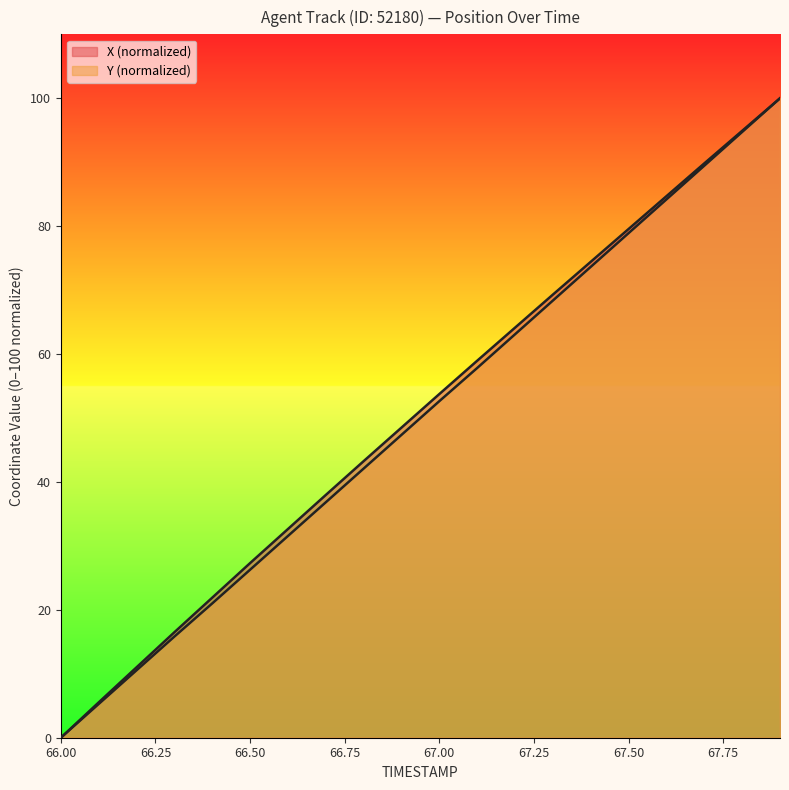

At how many categories does at least one series exceed 34?

13